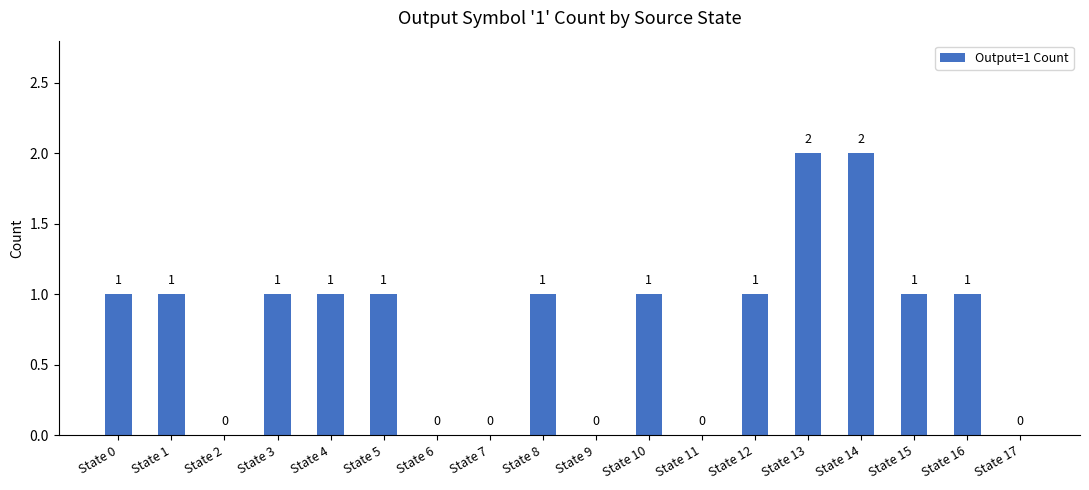

The value at State 16 is 2. True or false?

False